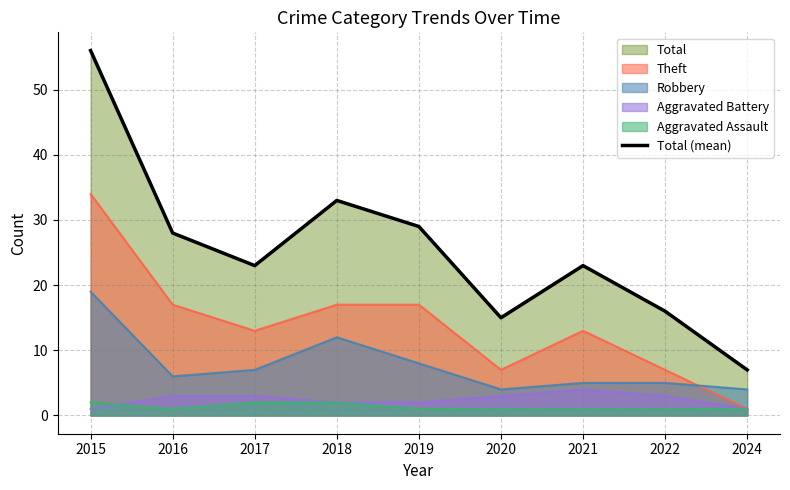

What is the value of the 1st point from the left?

56